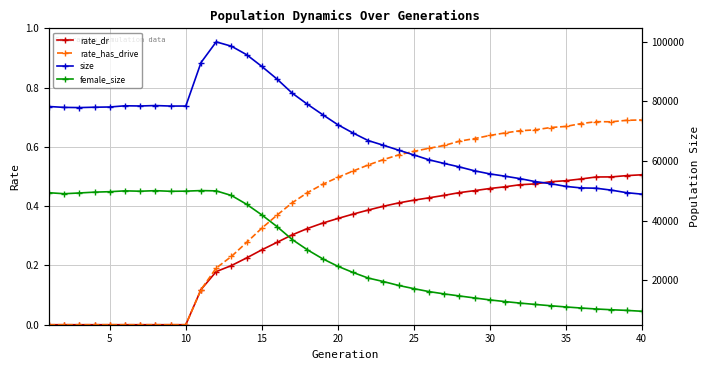

What are all the series names shown in the legend?

rate_dr, rate_has_drive, size, female_size